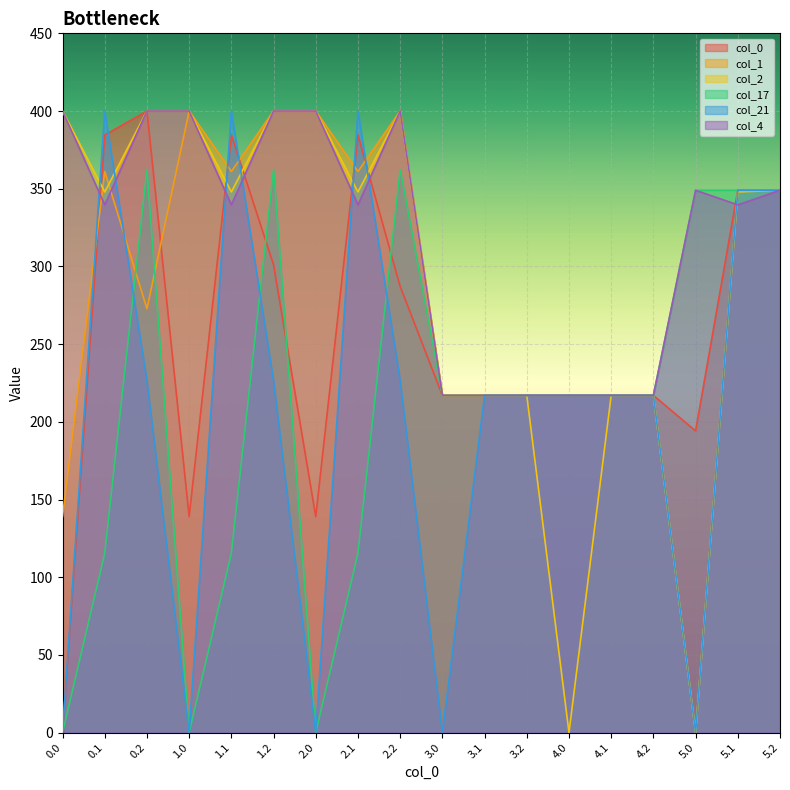

Where is series_0 nearest to the value 200?

5.0